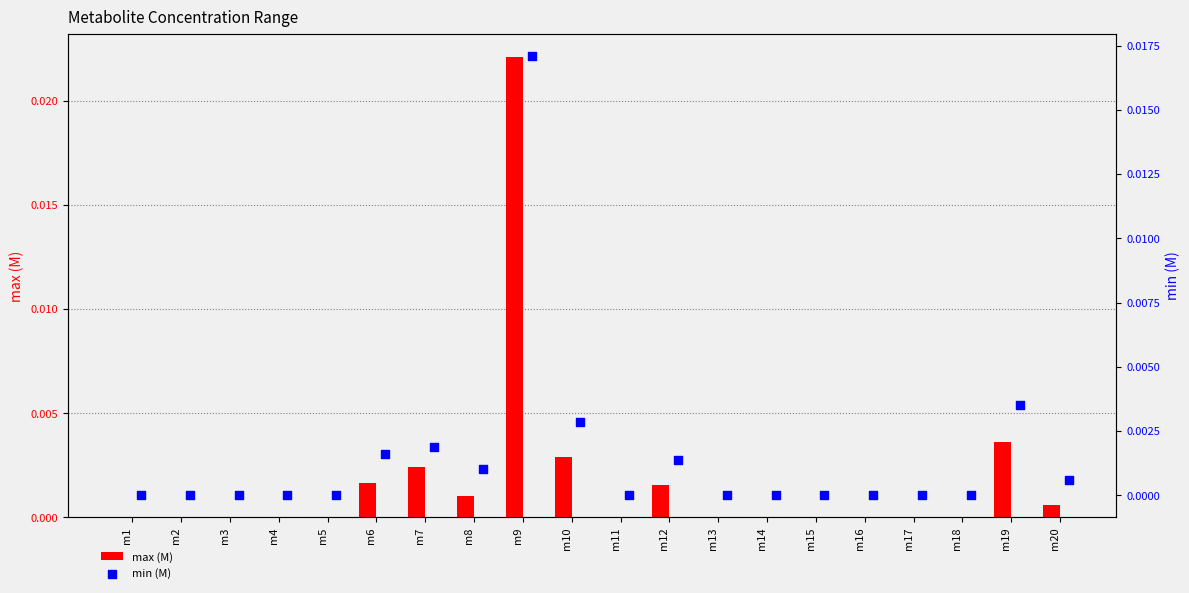

At how many categories does at least one series exceed 0?

20